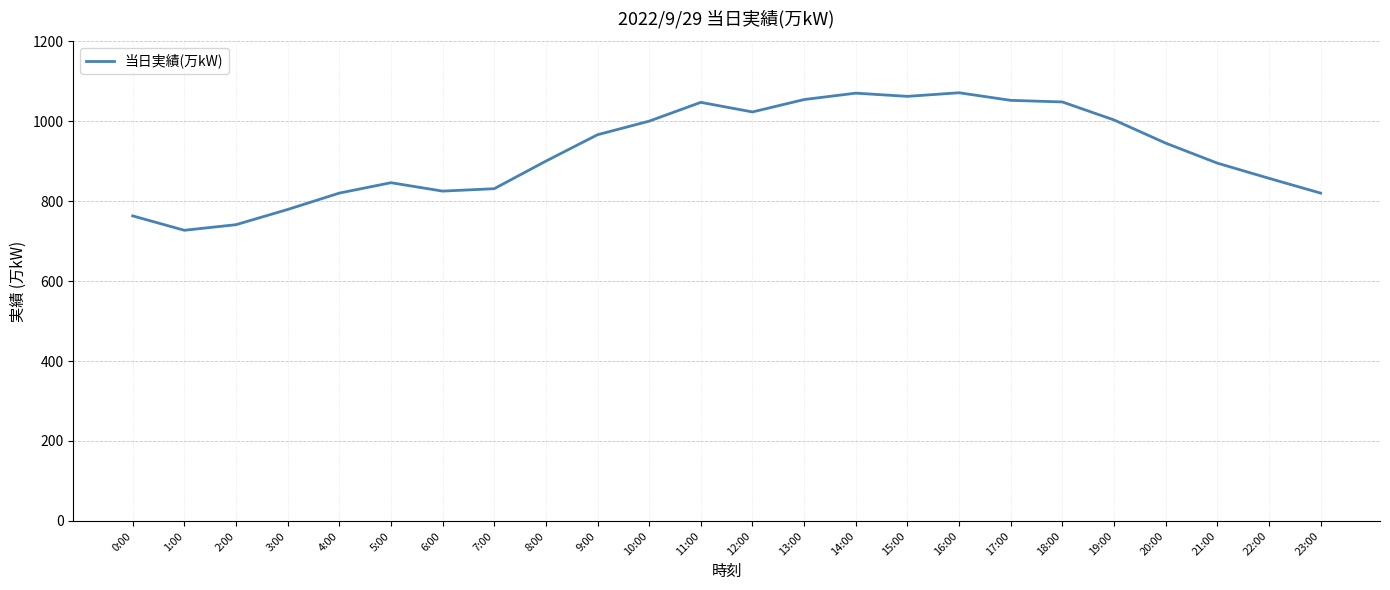

What is the average value?

923